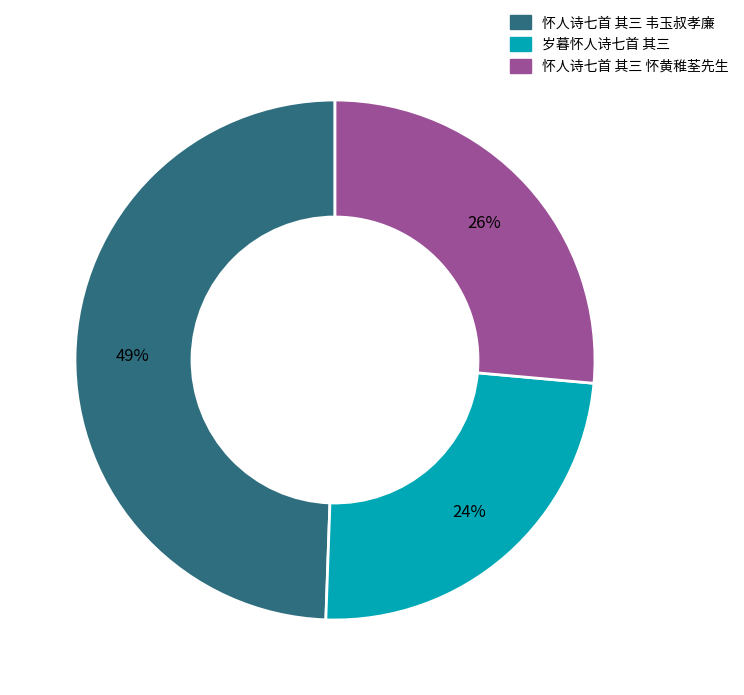

Approximately how many times larger is the value at 怀人诗七首 其三 怀黄稚荃先生 compared to 岁暮怀人诗七首 其三?

1.1